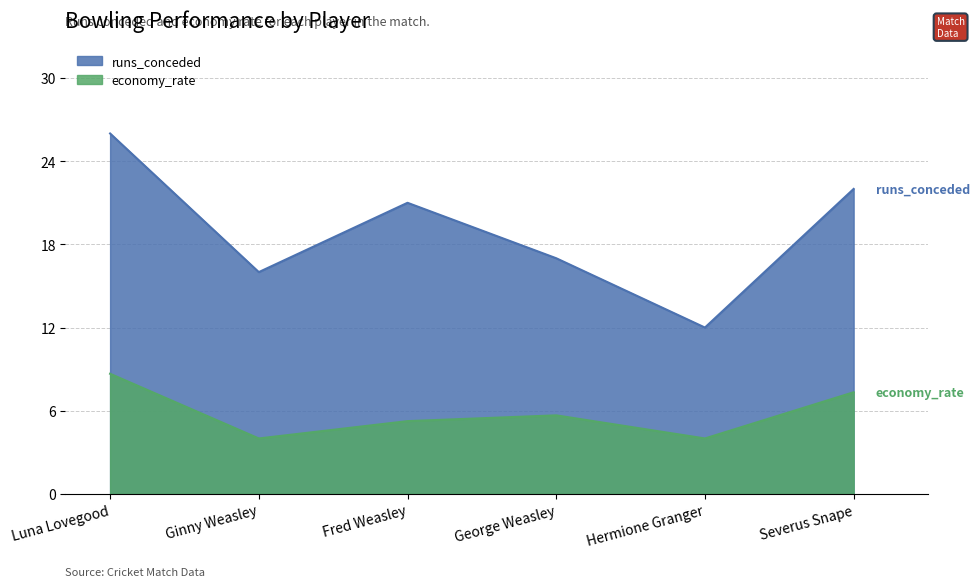

At how many categories does at least one series exceed 19?

3